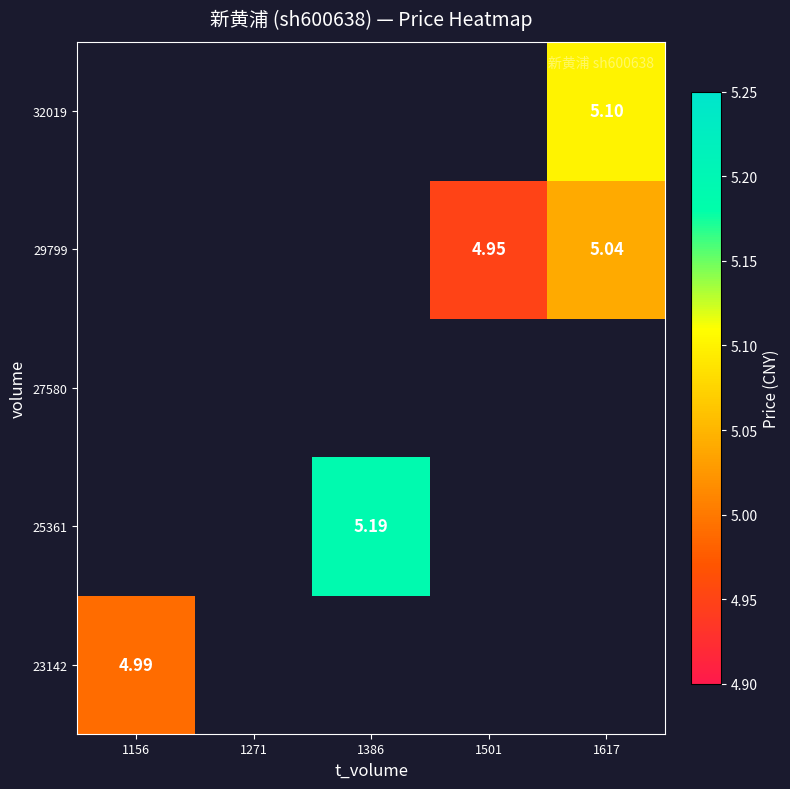

Rank the categories by 27580 value from highest to lowest.

1156, 1271, 1386, 1501, 1617